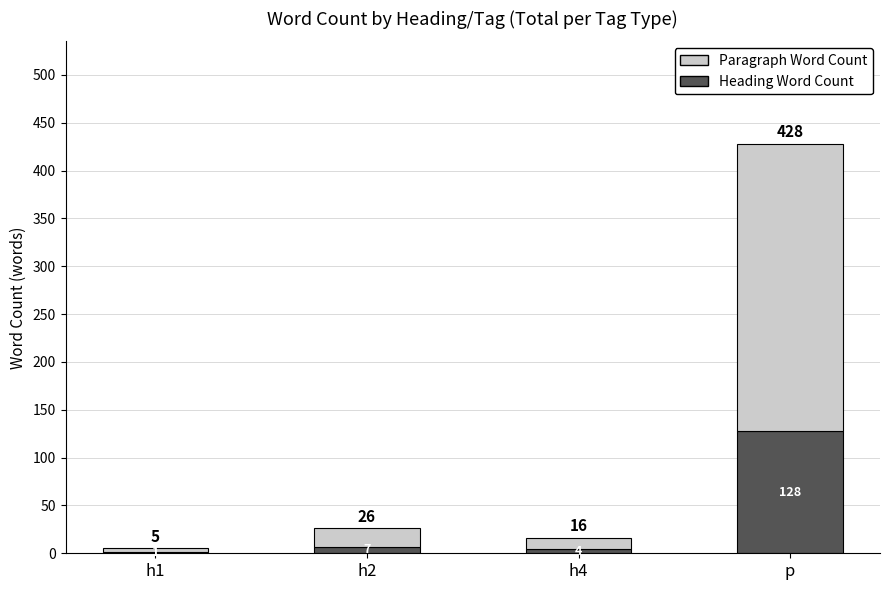

At which category is the sum across all series the highest?

p